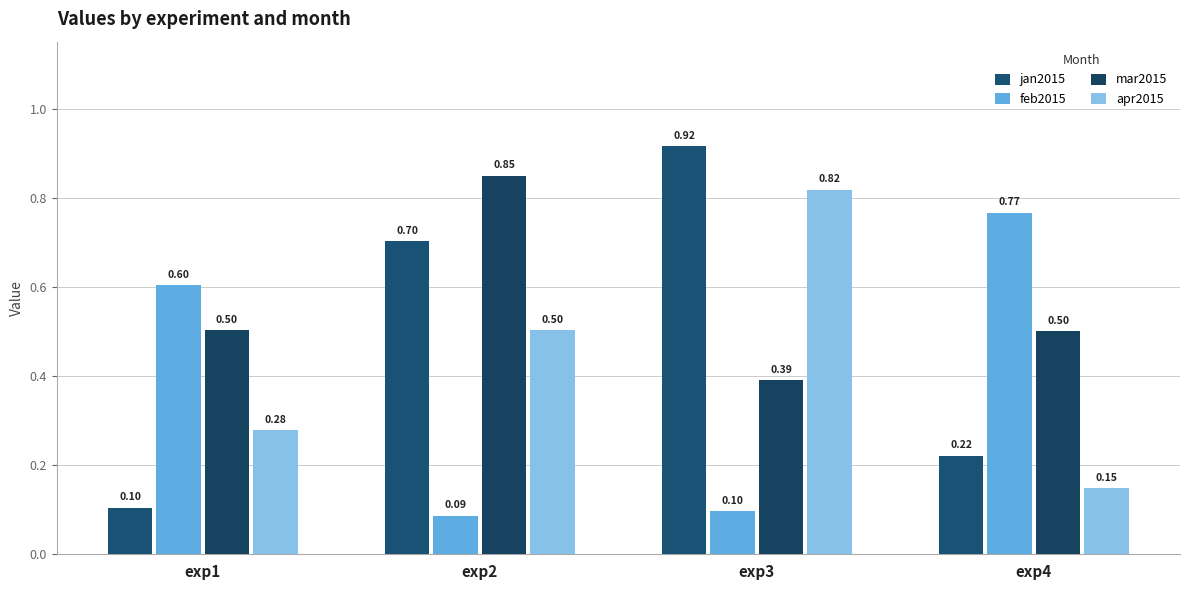

What is the maximum value for apr2015?

0.8